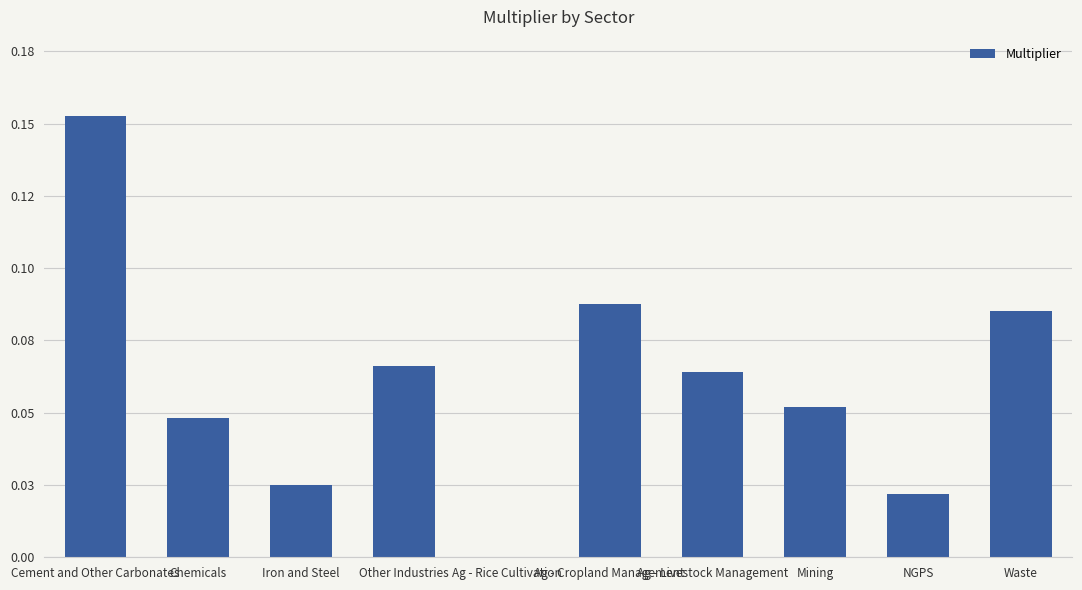

What is the value of the 6th bar from the left?

0.1